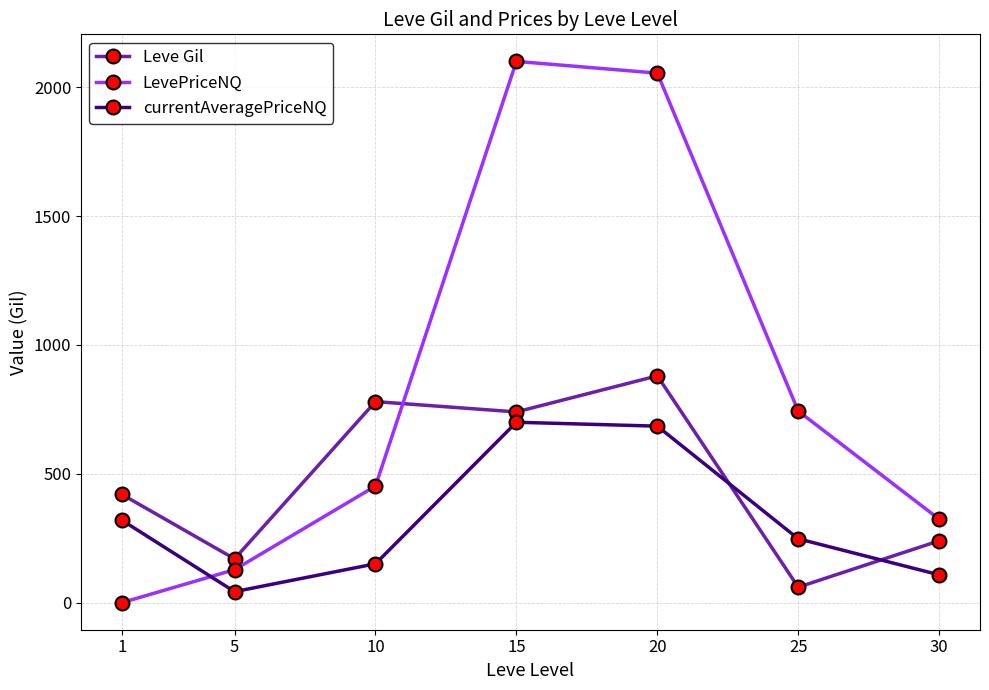

Reading left to right, list all the values displayed in this chart.

Leve Gil: 420.0	170.0	780.0	740.0	880.0	60.0	240.0
LevePriceNQ: 0.0	128.0	452.3	2100.0	2054.5	743.4	324.0
currentAveragePriceNQ: 320.0	42.7	150.8	700.0	684.8	247.8	108.0